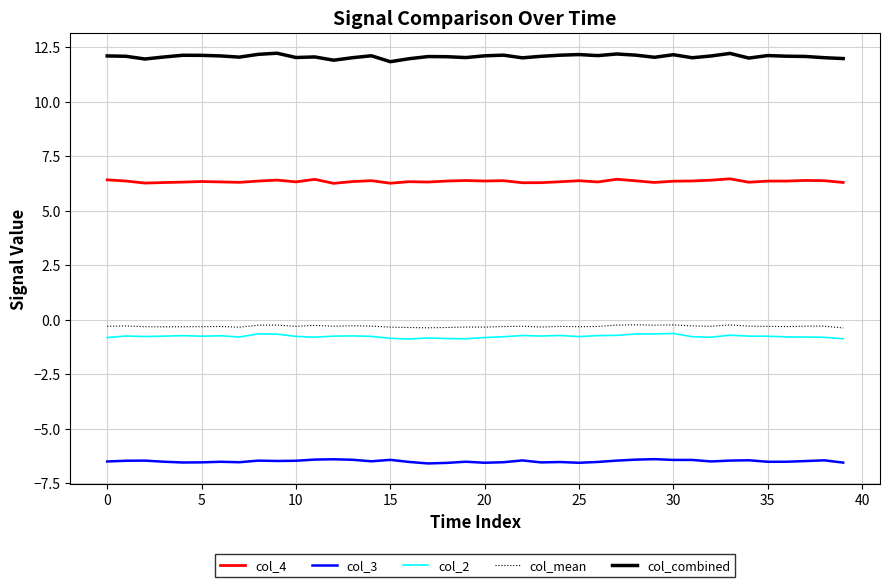

True or false: col_2 and col_combined intersect in this chart.

False